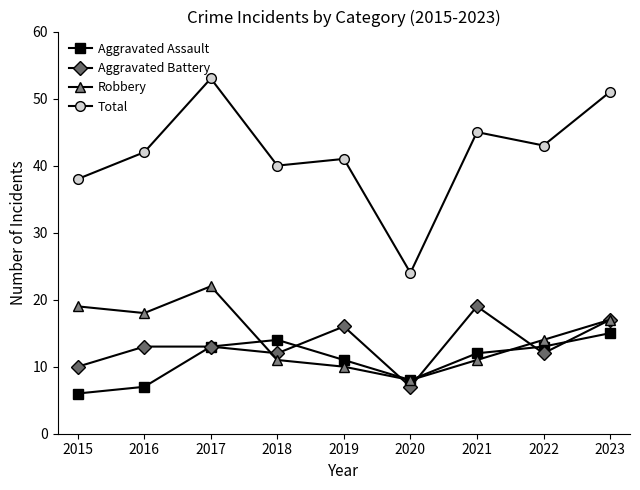

Is it true that Aggravated Battery equals 16 at 2019?

True